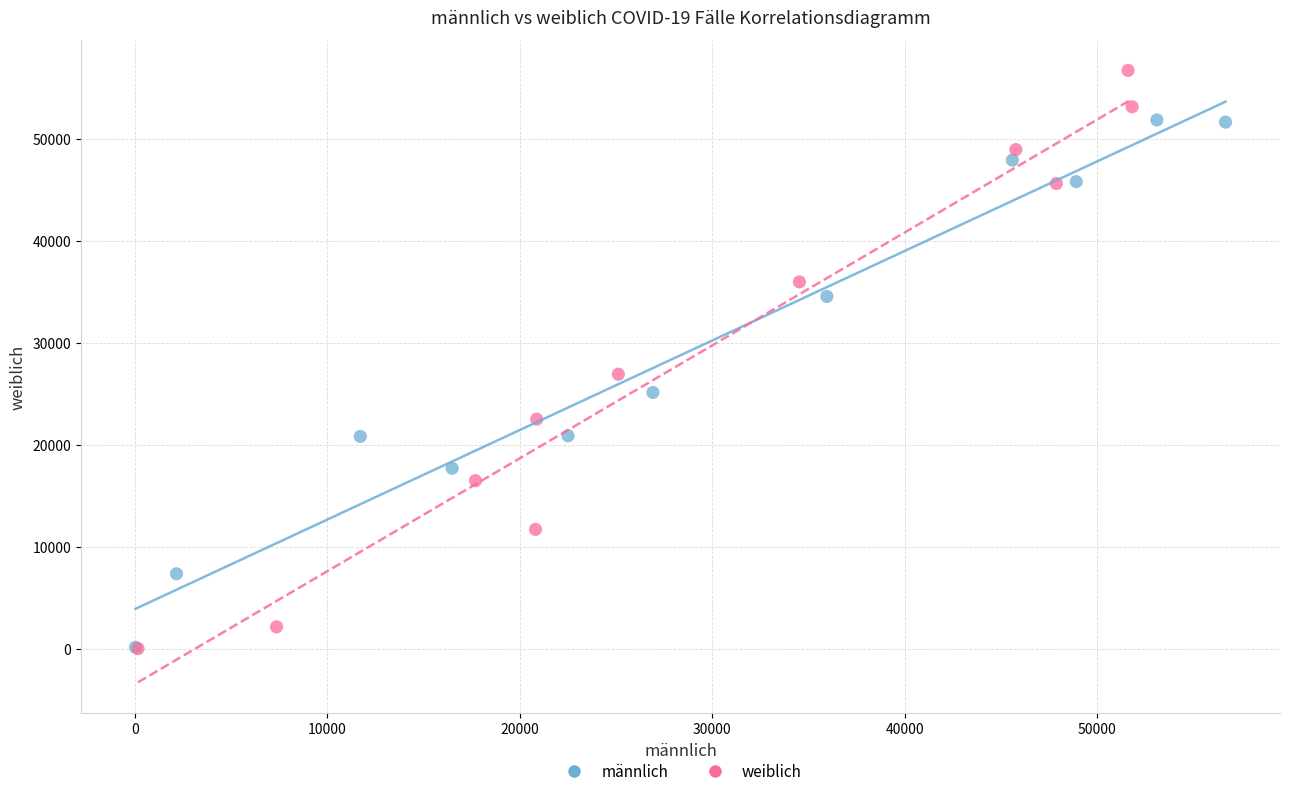

Which series reaches the maximum Y coordinate?

weiblich